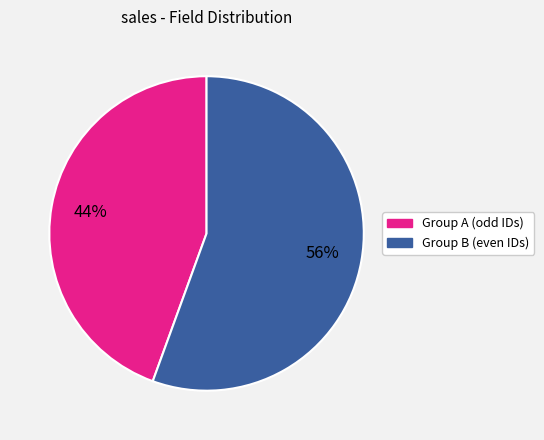

How many segments does this pie chart have?

2